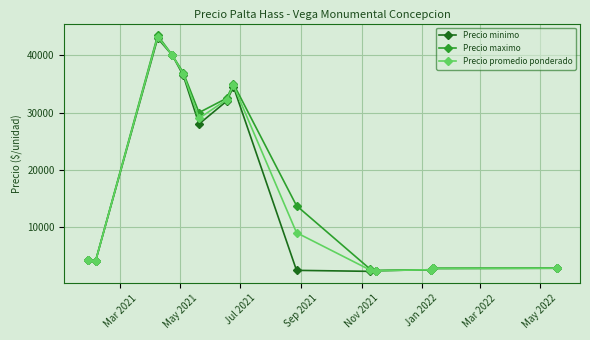

How many distinct data groups are displayed?

3